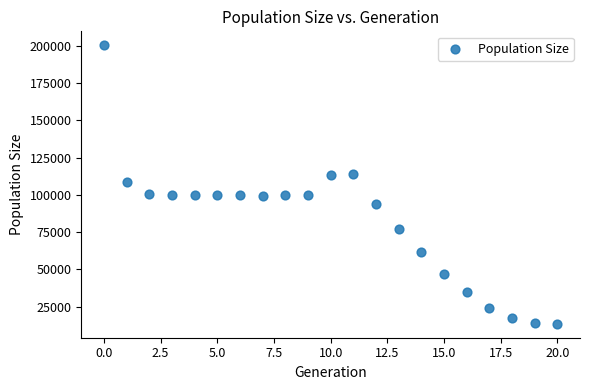

What is the range of Y values (max minus min)?

186859